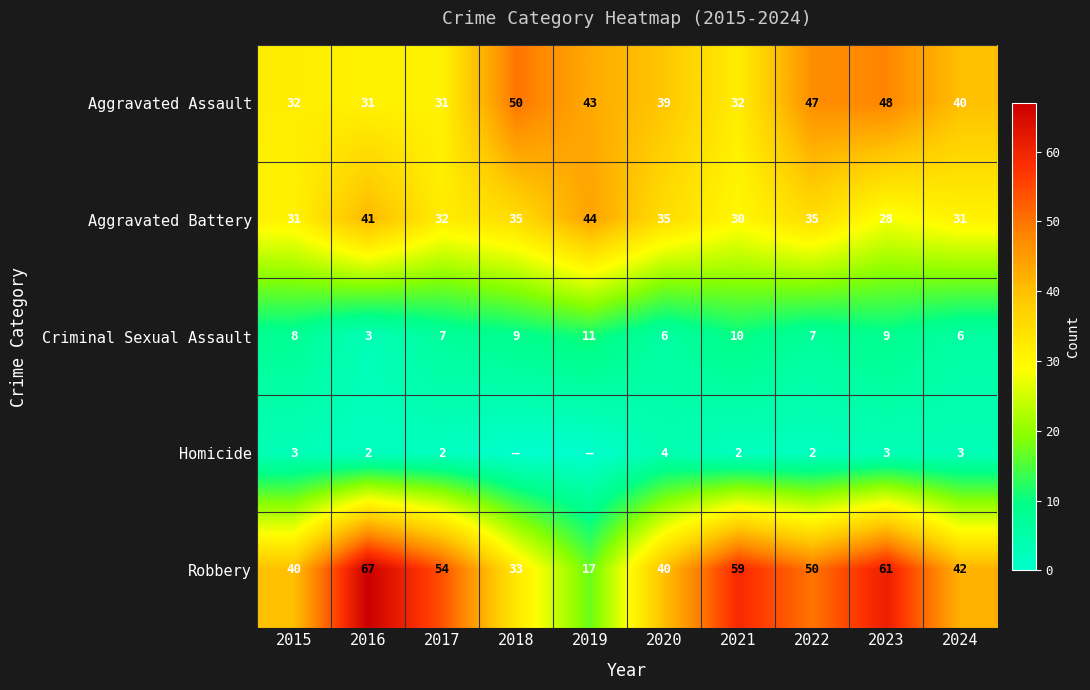

Between 2022 and 2023, which series saw the biggest shift?

Robbery